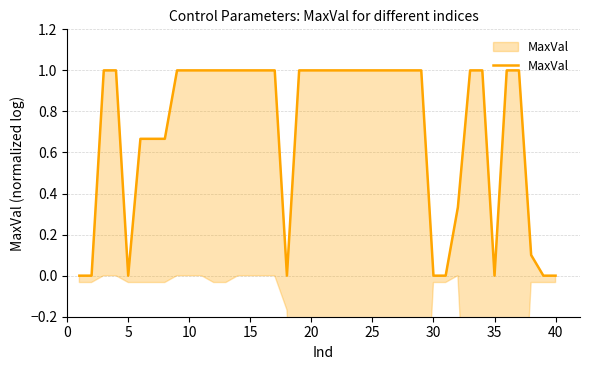

At which category does the chart reach its peak across all series?

10